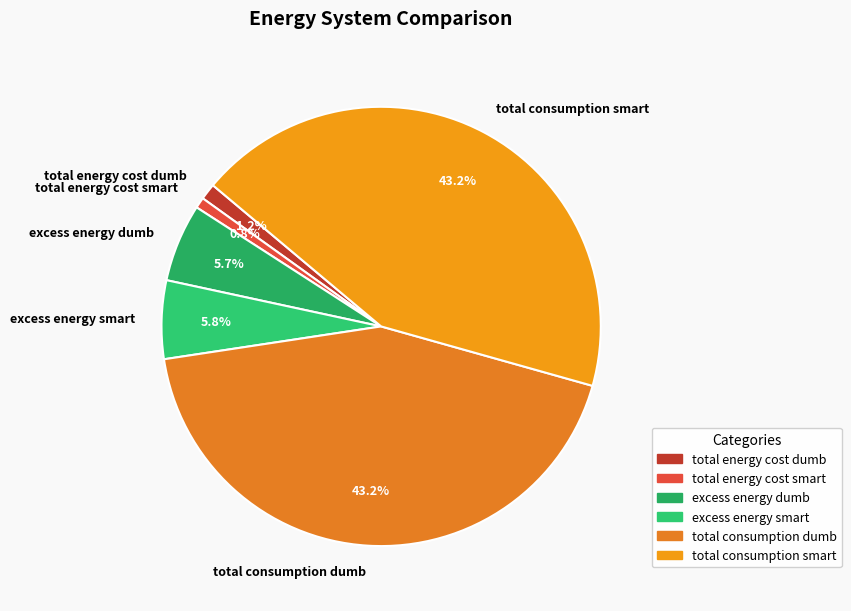

What percentage is NOT represented by total energy cost smart?

99.2%